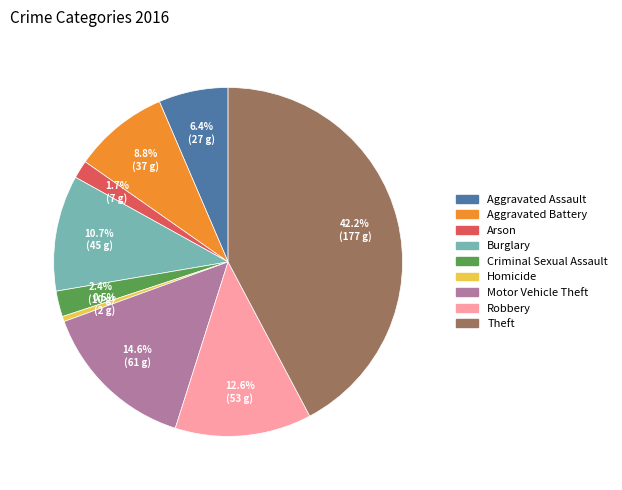

What portion of the pie excludes Aggravated Battery?

91.2%